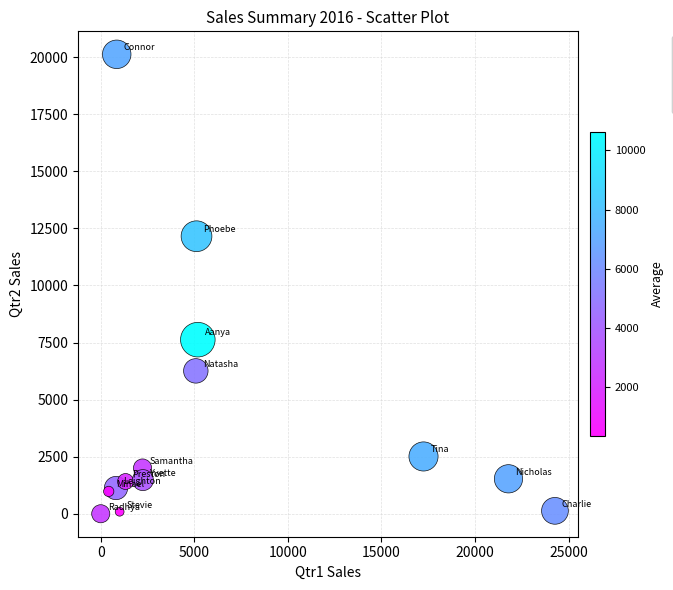

What Y value in the scatter plot is closest to 10063?

12156.6